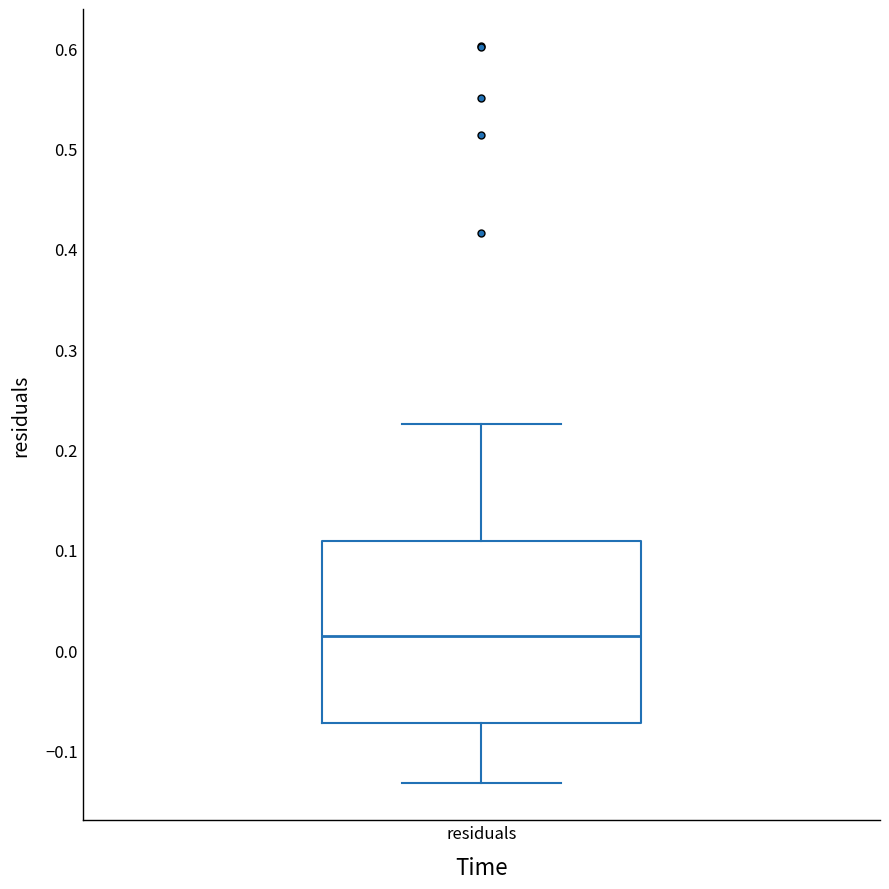

Transcribe this box plot: give where the median line is, the range the box spans, and where the two whiskers end, as read against the y-axis. The values are not printed on the chart, so give them approximately, as read against the axis.

median 0.01, box -0.07 to 0.11, whiskers -0.13 to 0.23